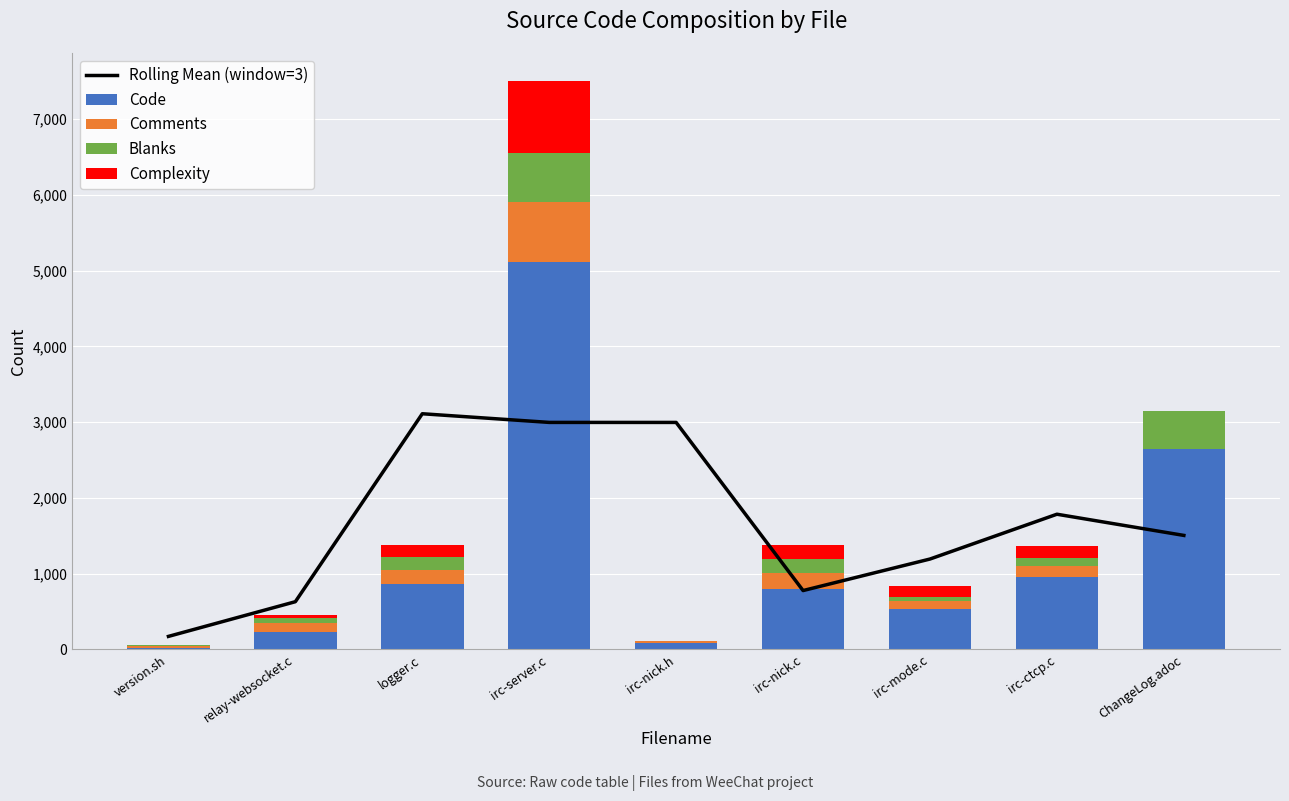

Which series has the largest range (max minus min)?

Code